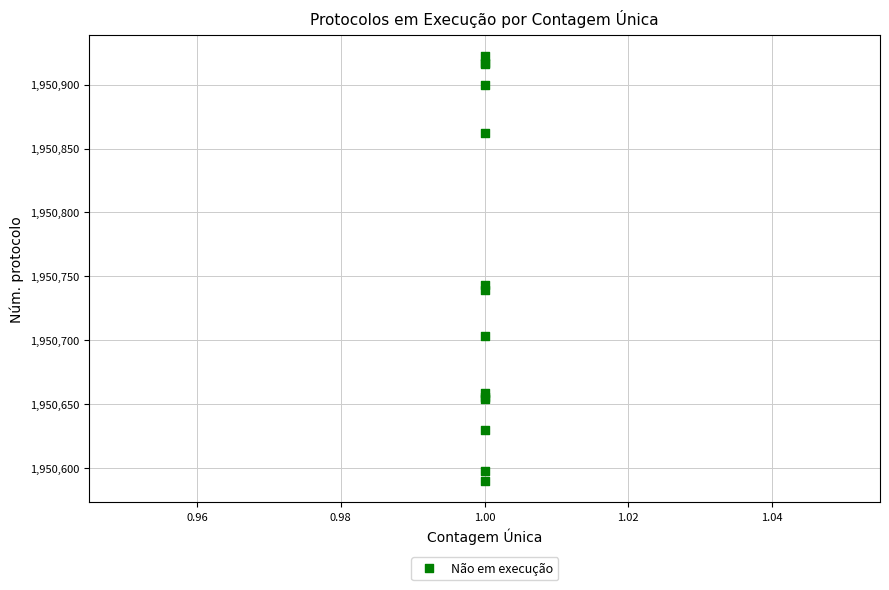

What Y value in the scatter plot is closest to 1950756?

1950743